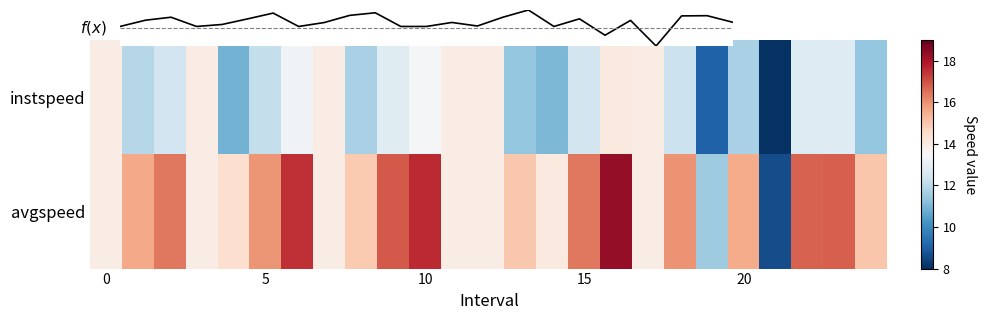

What is the spread (max minus min) of values at 16?

4.3